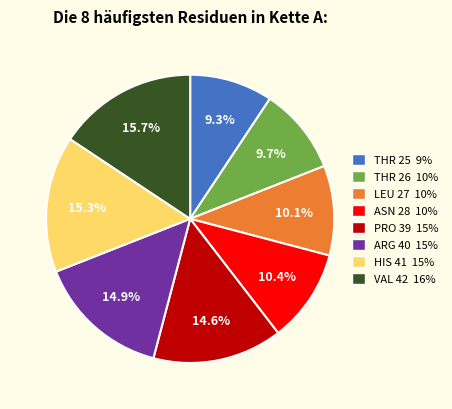

Combined, what portion of the pie is HIS 41 and LEU 27?

25.4%